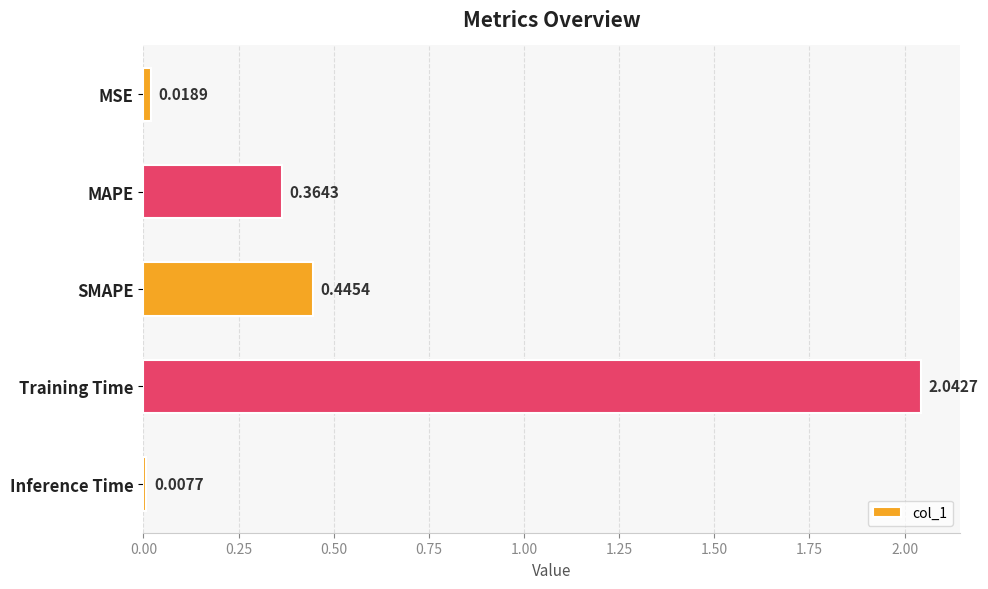

What is the sum of the values at Training Time and SMAPE?

2.5